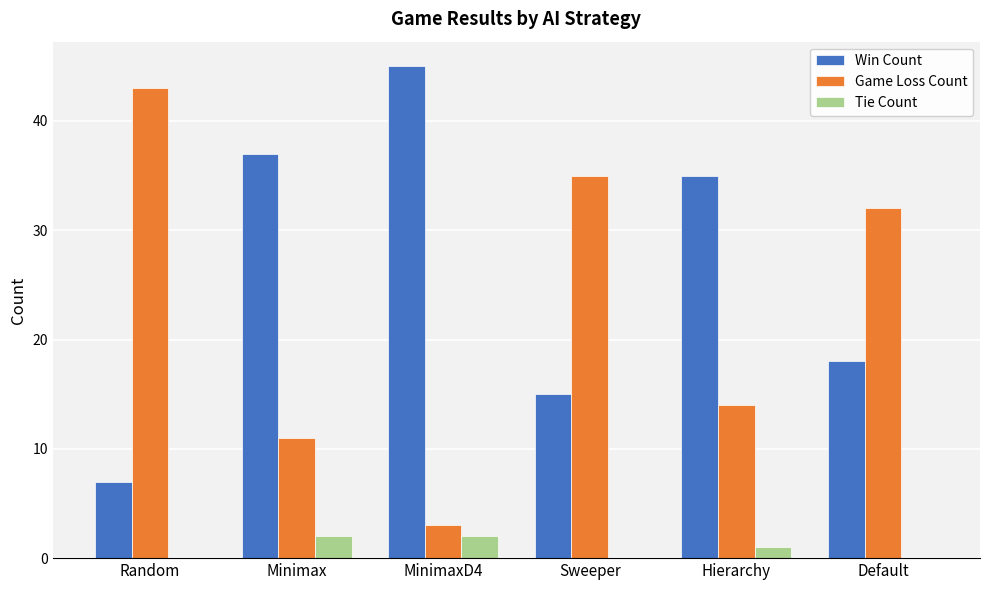

What is the sum of all Tie Count values?

5